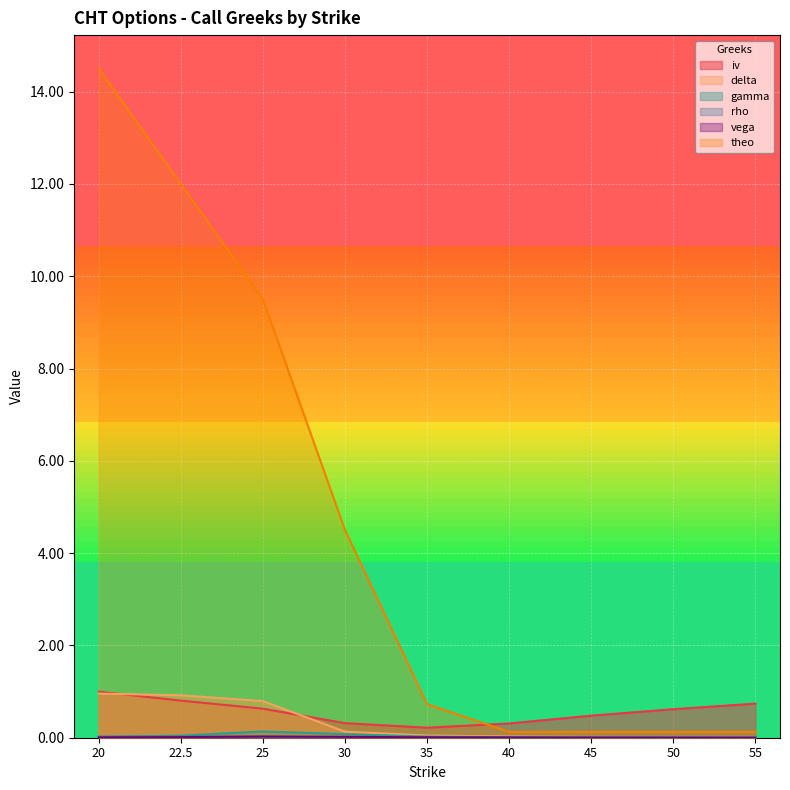

Count the number of data series in this chart.

6